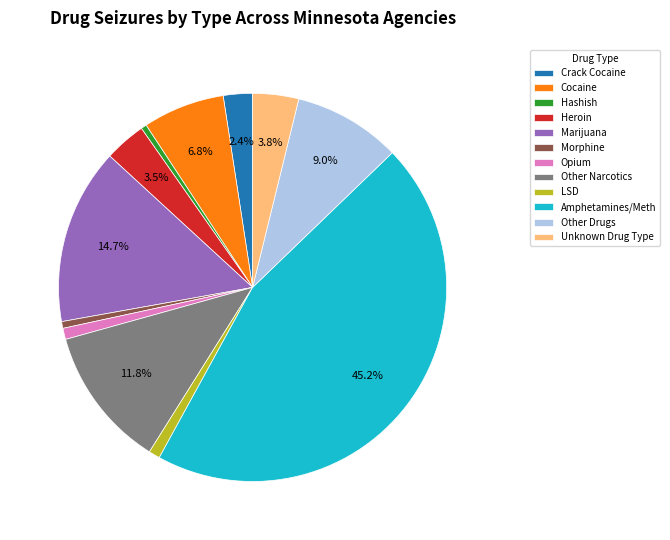

Does any single category account for the majority?

No